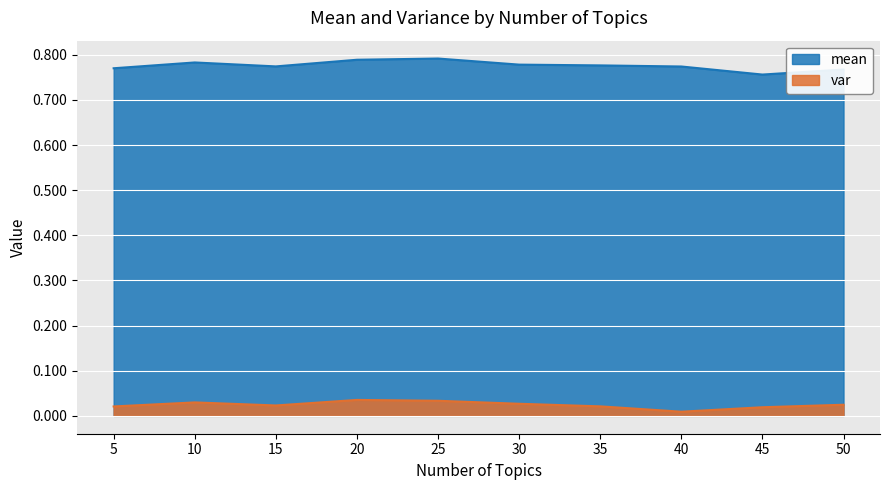

At which category is the sum across all series the highest?

25